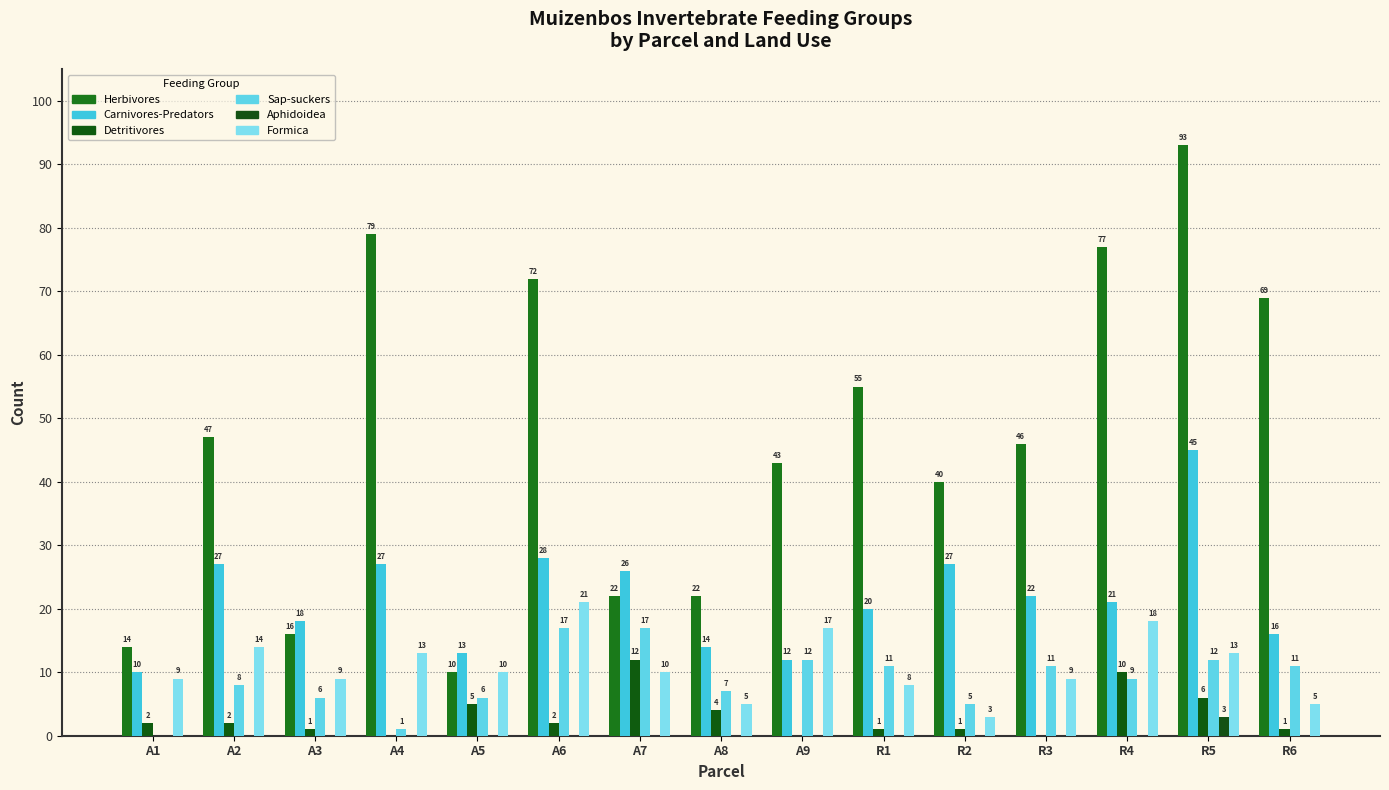

What position from the left is A2?

2